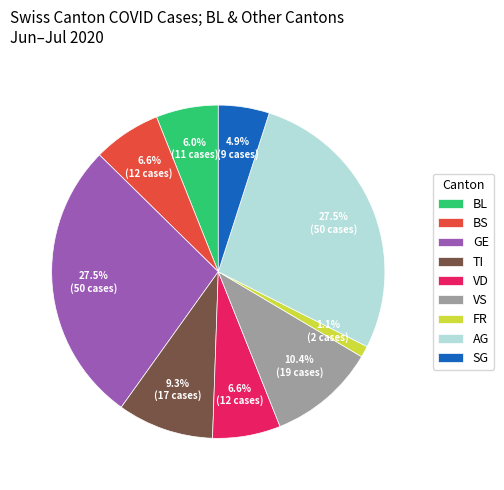

How many segments does this pie chart have?

9